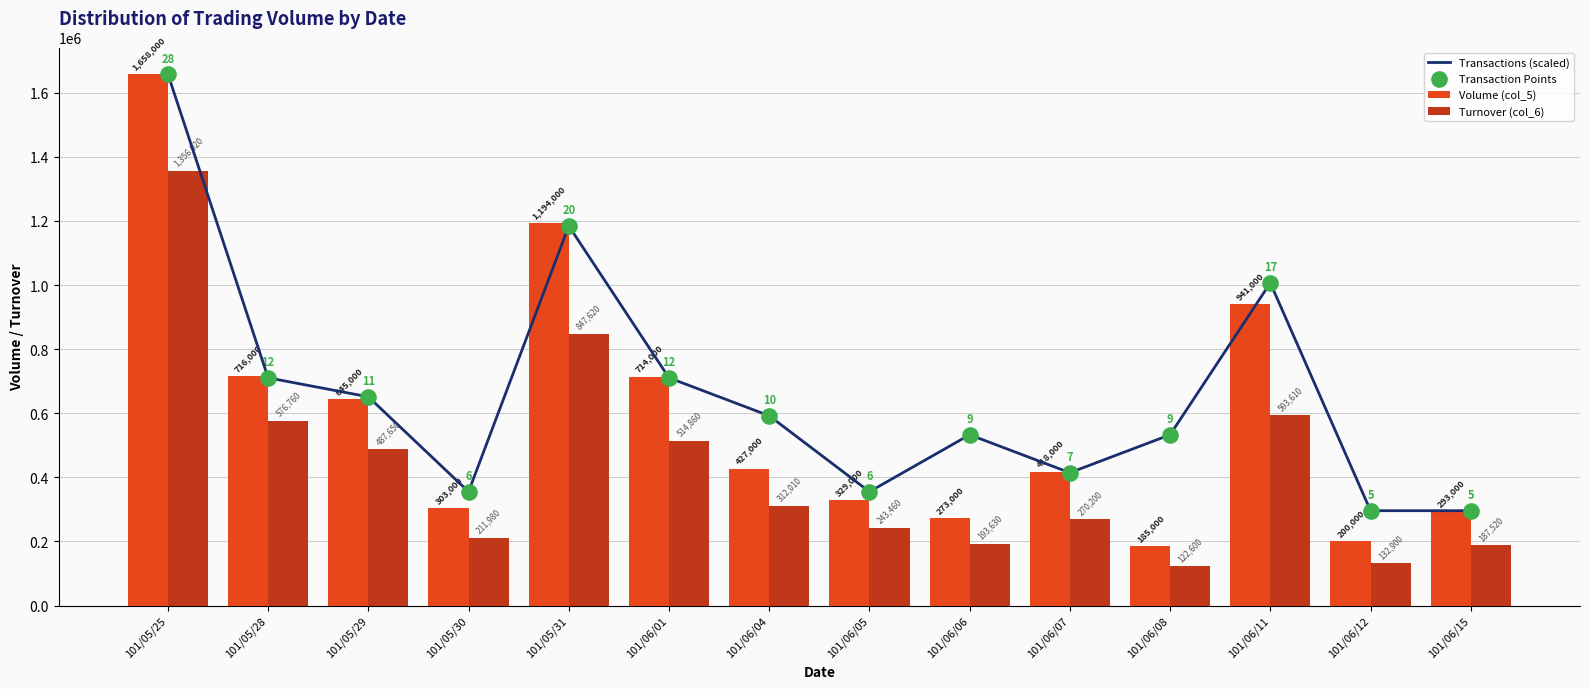

What is the total value across all series at 101/06/11?

3547895.7